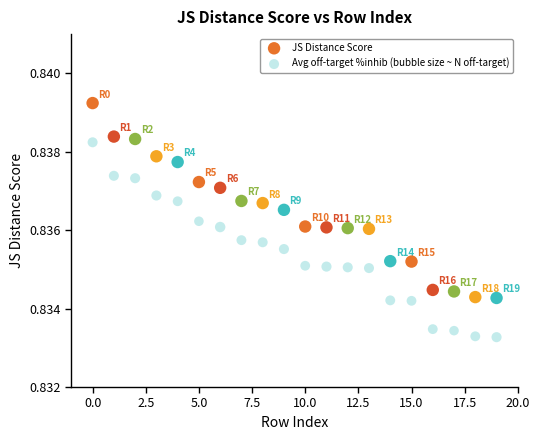

Which series contains the lowest Y value?

Avg off-target %inhib (bubble size ~ N off-target)